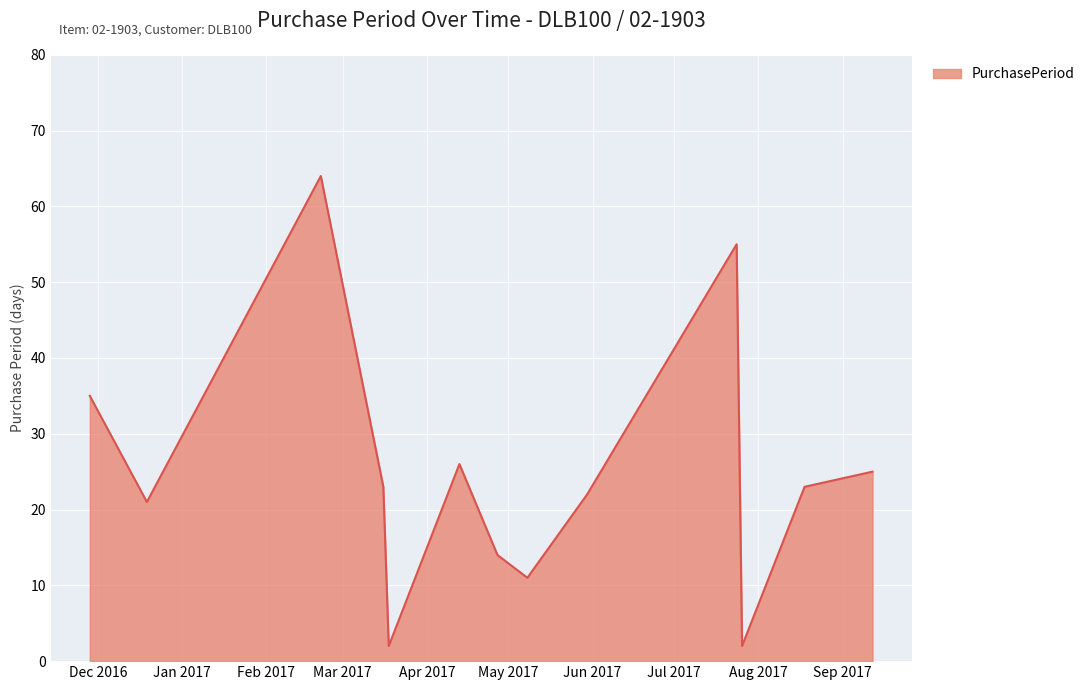

How many distinct data groups are displayed?

1